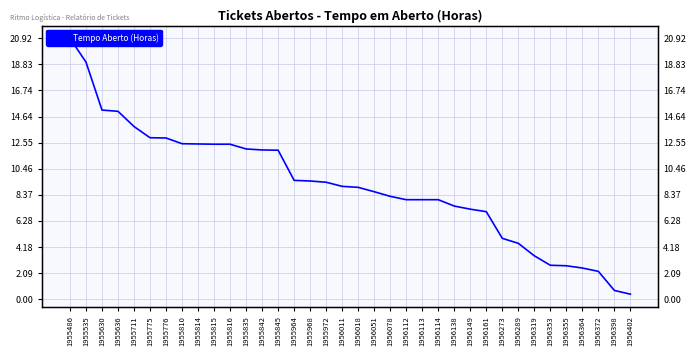

At which category does the chart reach its minimum across all series?

1956402